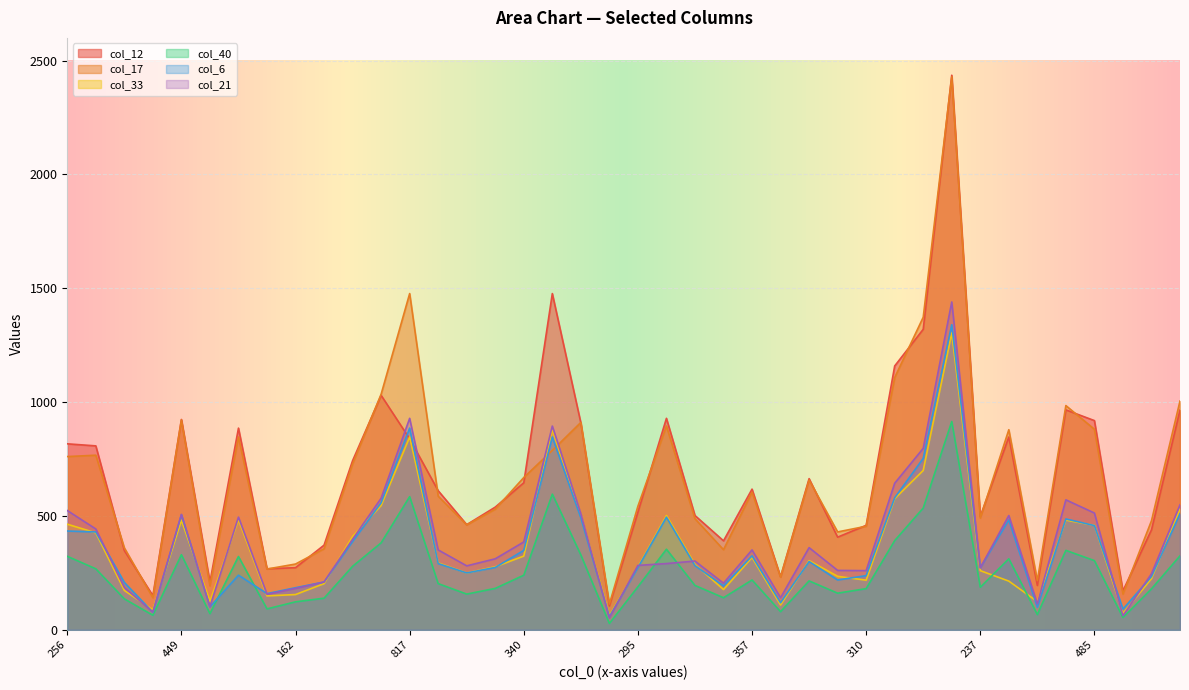

Which series has the largest total across all categories?

col_12